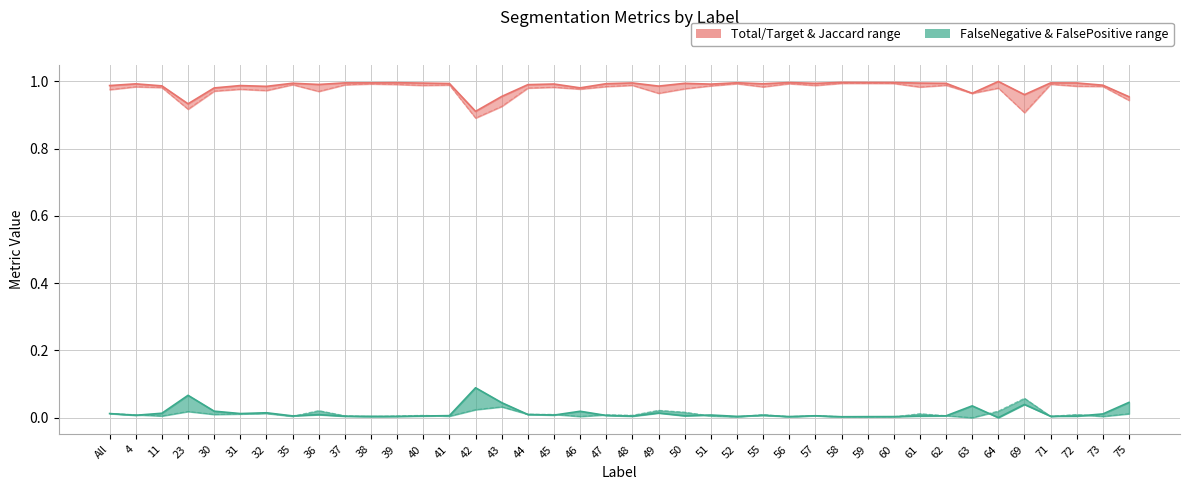

At how many categories does at least one series exceed 0?

40